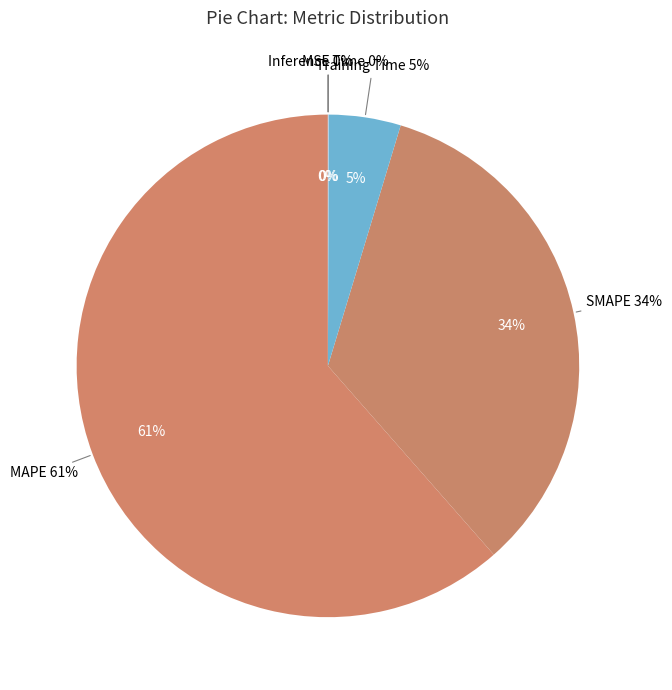

What is the change in value from SMAPE to Training Time?

-0.8